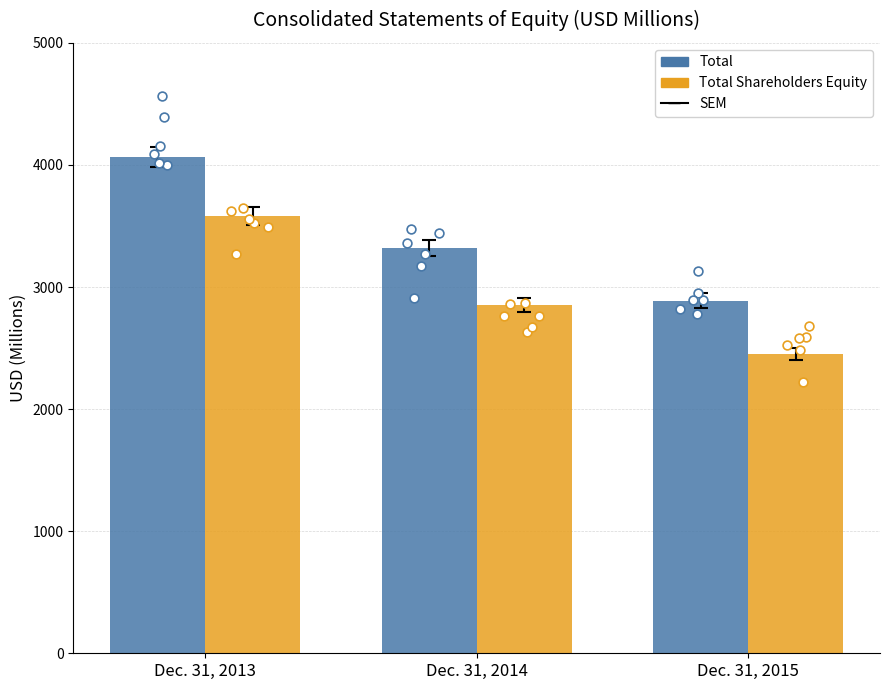

Which series reaches the maximum Y coordinate?

Total